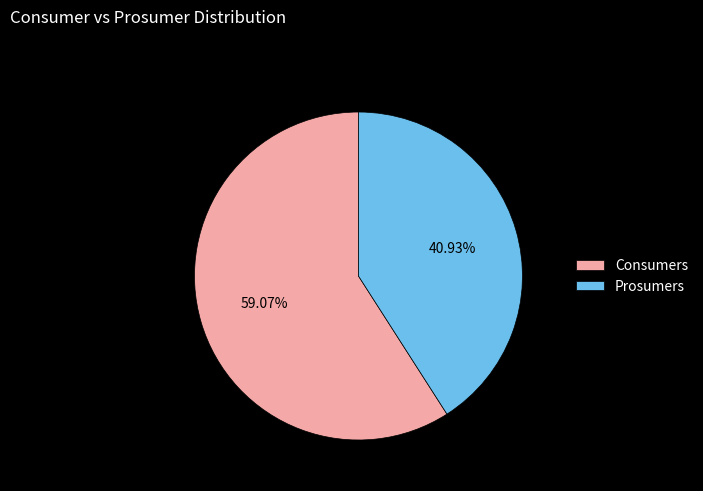

Is there any slice that represents more than half of the pie?

Yes